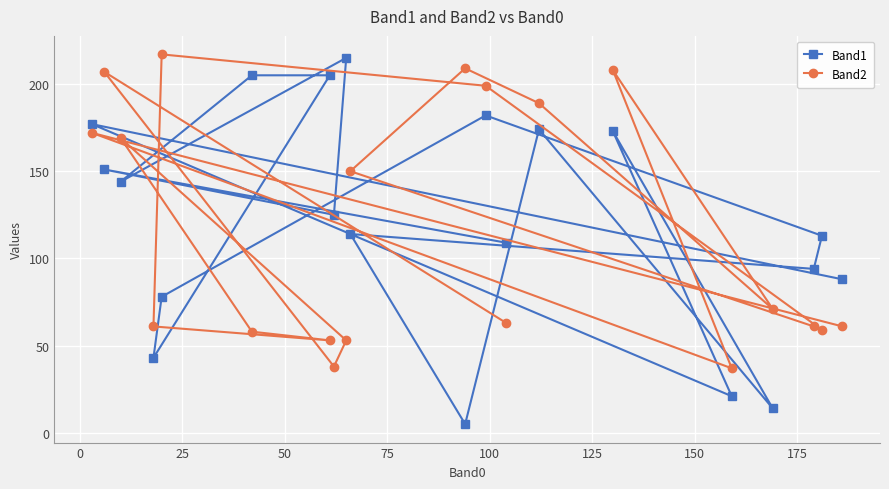

What is the value of the Band1 point at the 8th from the left?

125